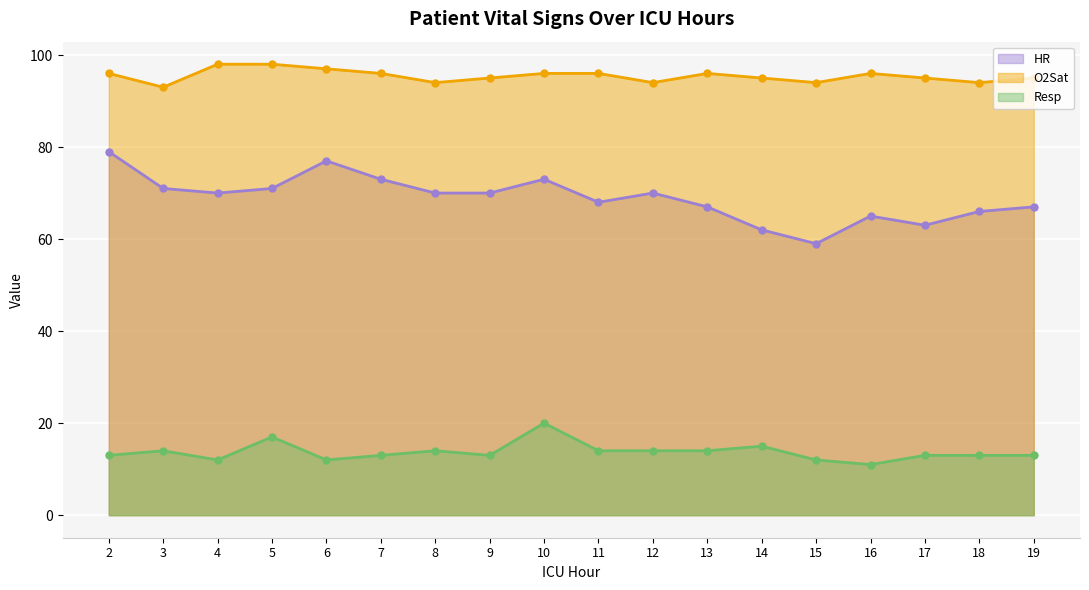

Rank the categories by HR value from highest to lowest.

2, 6, 7, 10, 3, 5, 4, 8, 9, 12, 11, 13, 19, 18, 16, 17, 14, 15